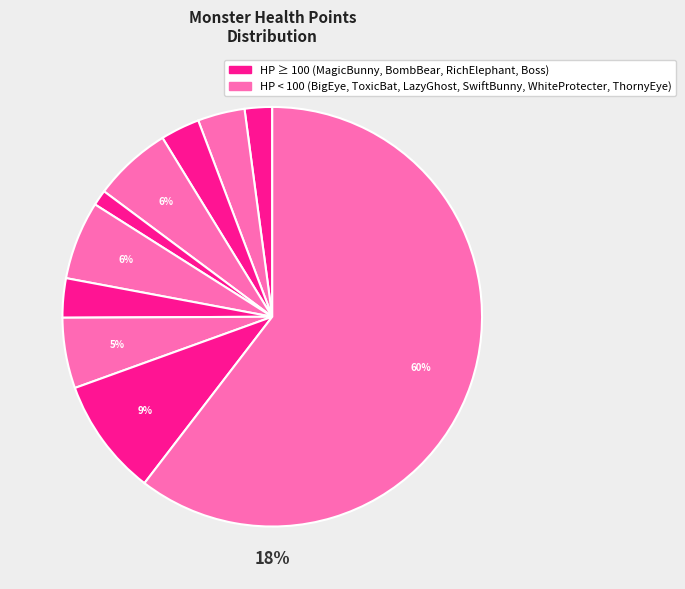

To the nearest percent, what is the difference between the SwiftBunny and WhiteProtecter slice percentages?

2%